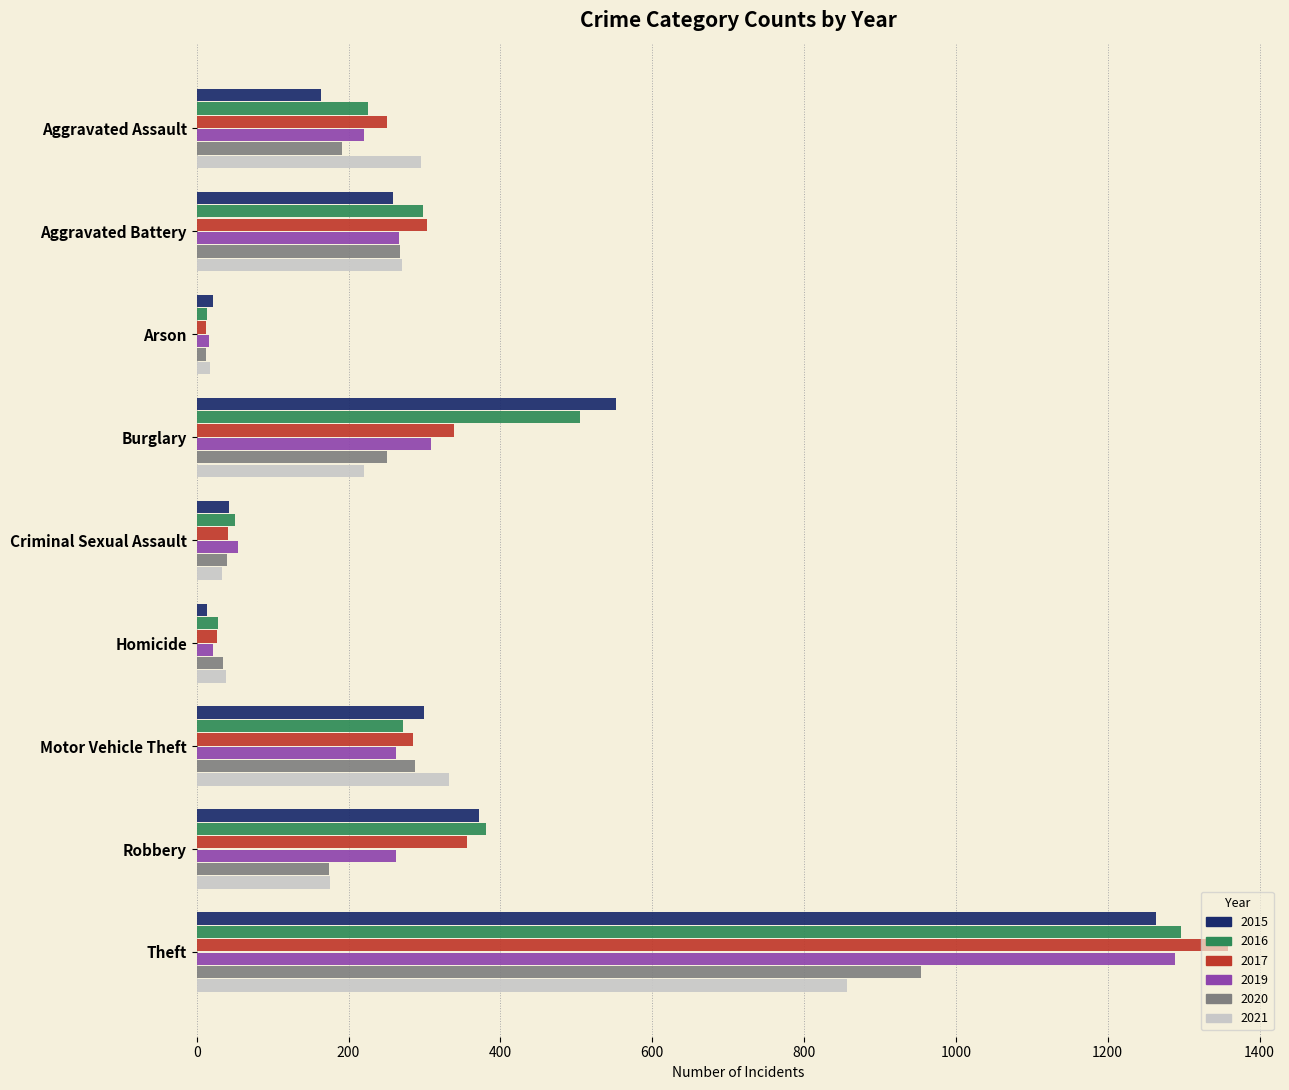

Which label corresponds to the largest value in the chart?

Theft